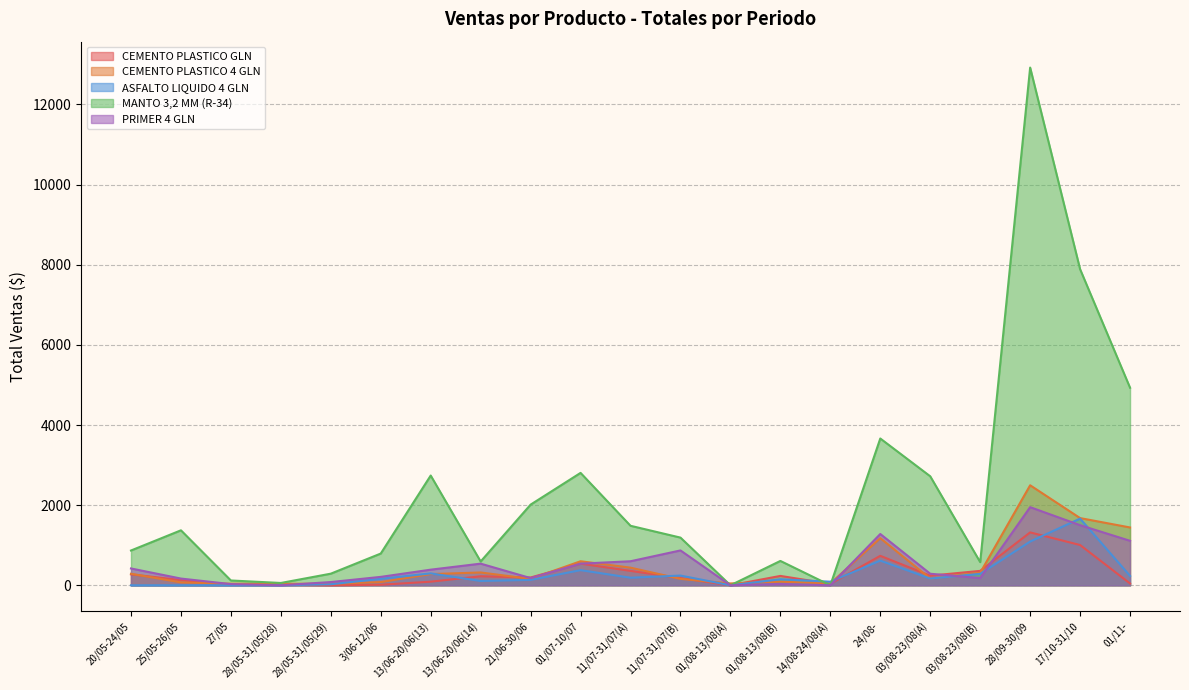

Rank the series by their maximum value, from highest to lowest.

MANTO 3,2 MM (R-34), CEMENTO PLASTICO 4 GLN, PRIMER 4 GLN, ASFALTO LIQUIDO 4 GLN, CEMENTO PLASTICO GLN